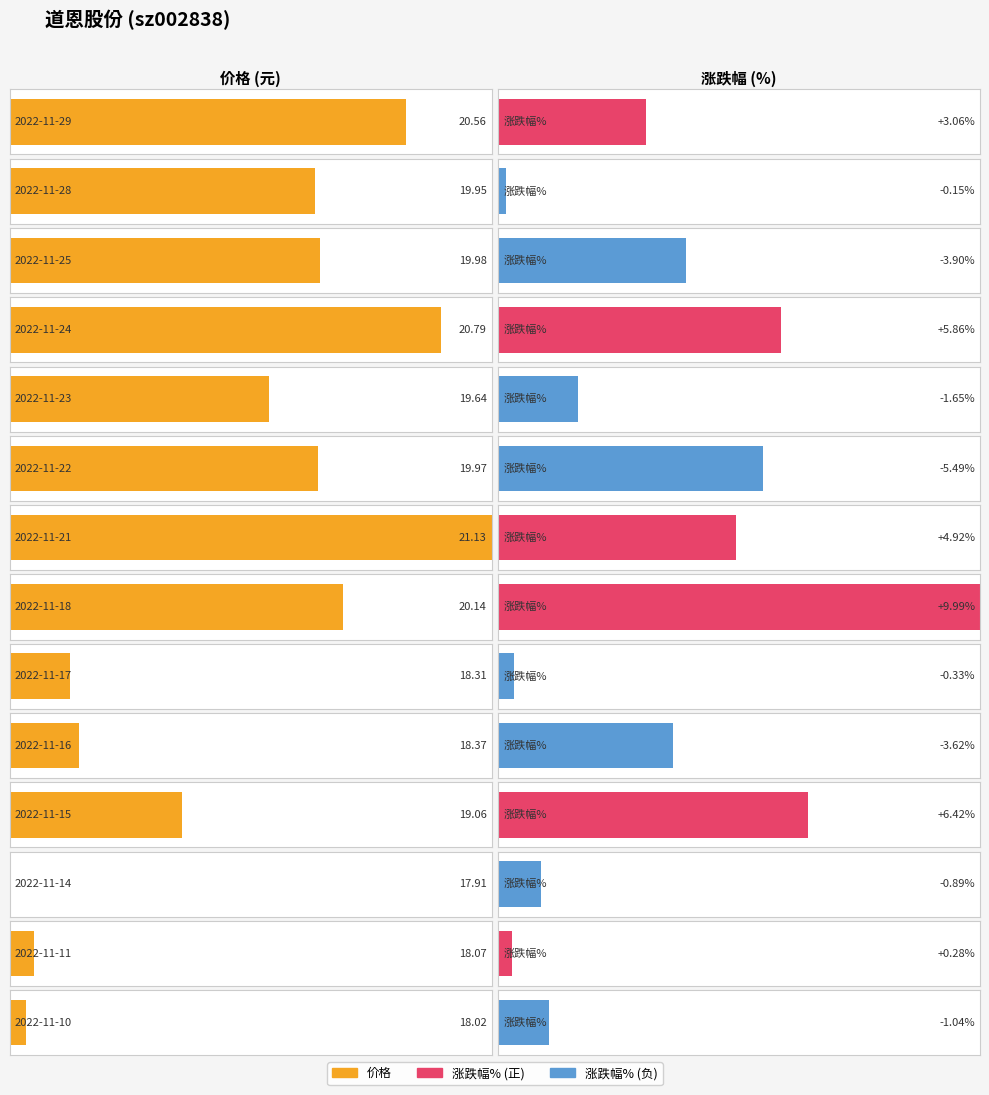

Rank the series by their maximum value, from highest to lowest.

价格, 涨跌幅%